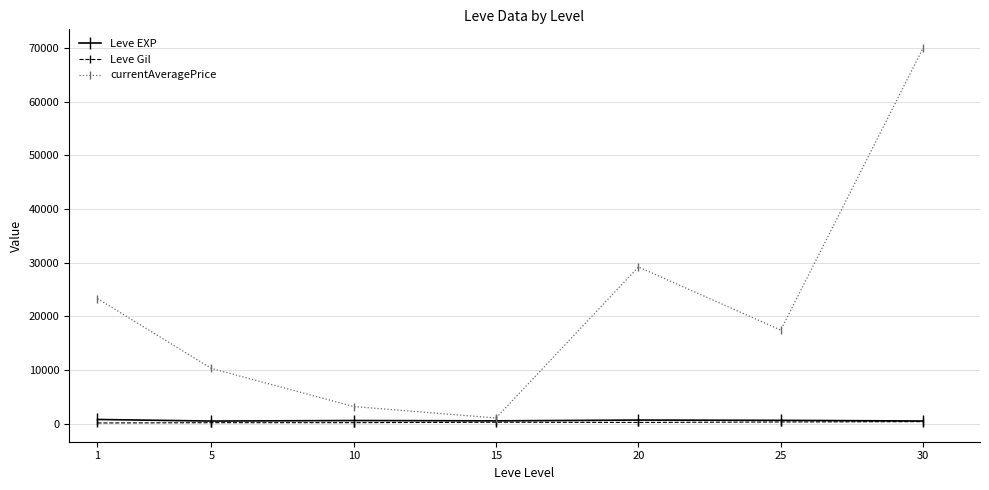

How many data points does each series have?

7